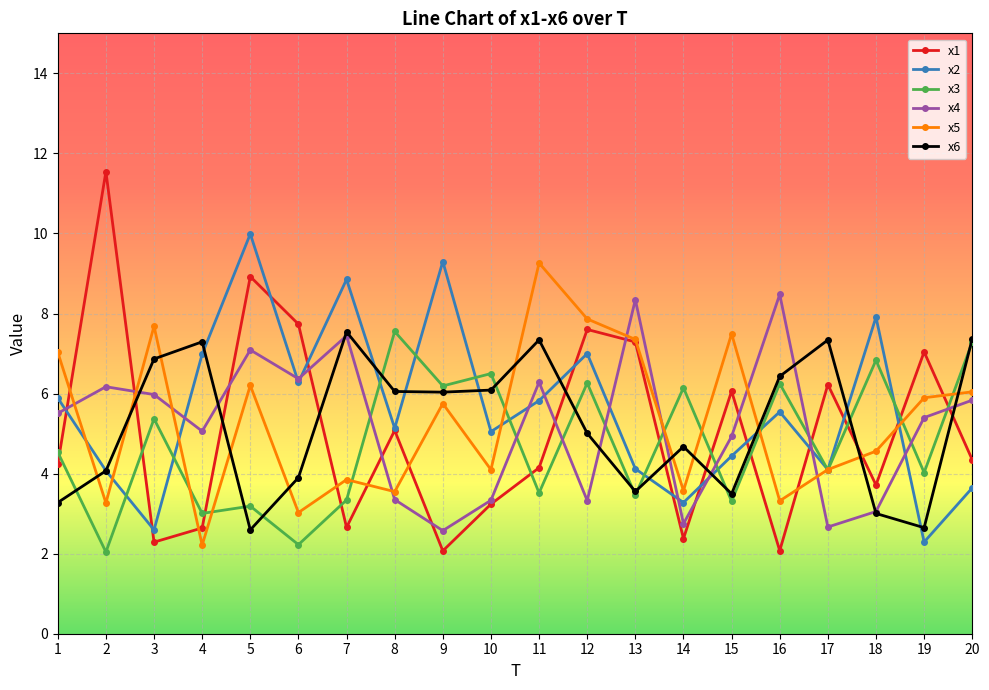

At which label does x6 reach its peak?

7